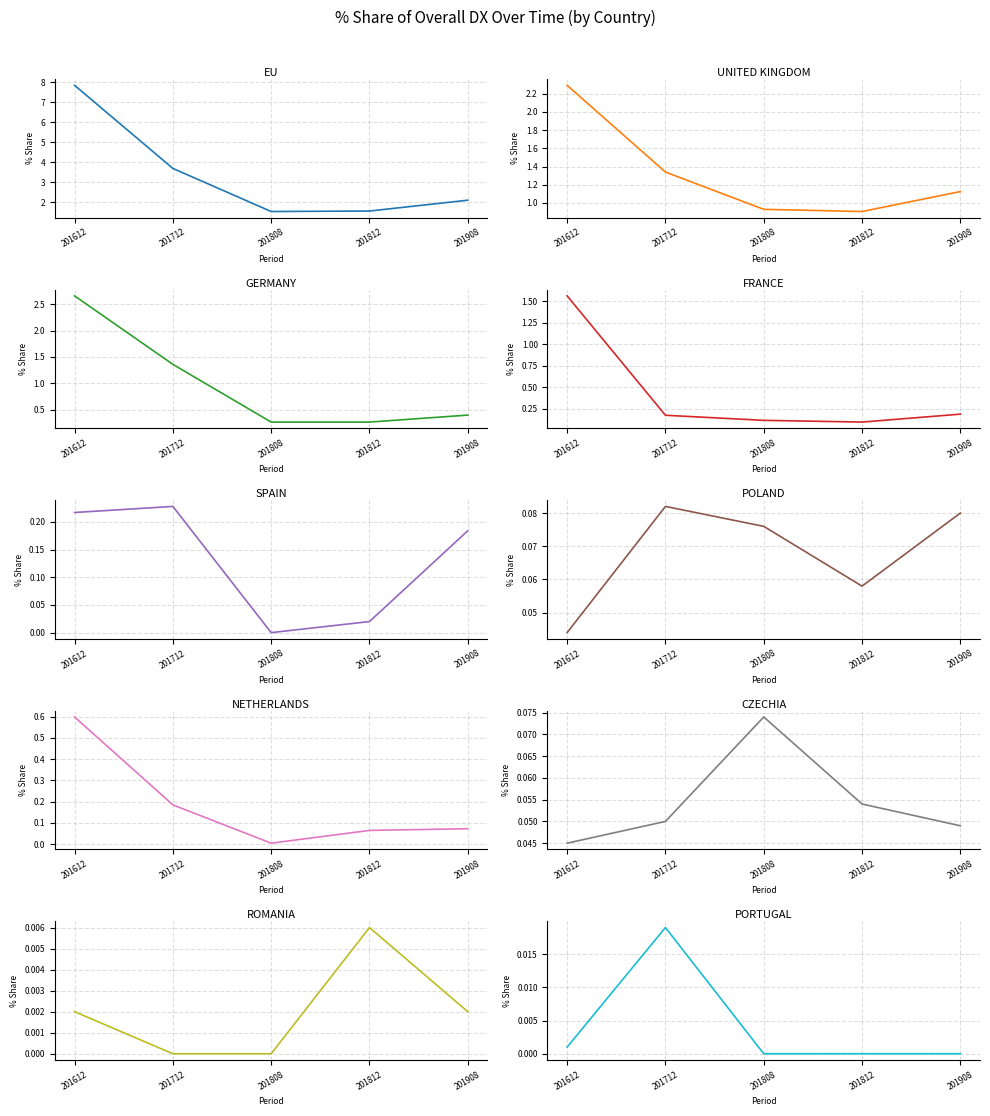

Is the value of 201908_% Share at PORTUGAL greater than the value of 201712_% Share at SPAIN?

No